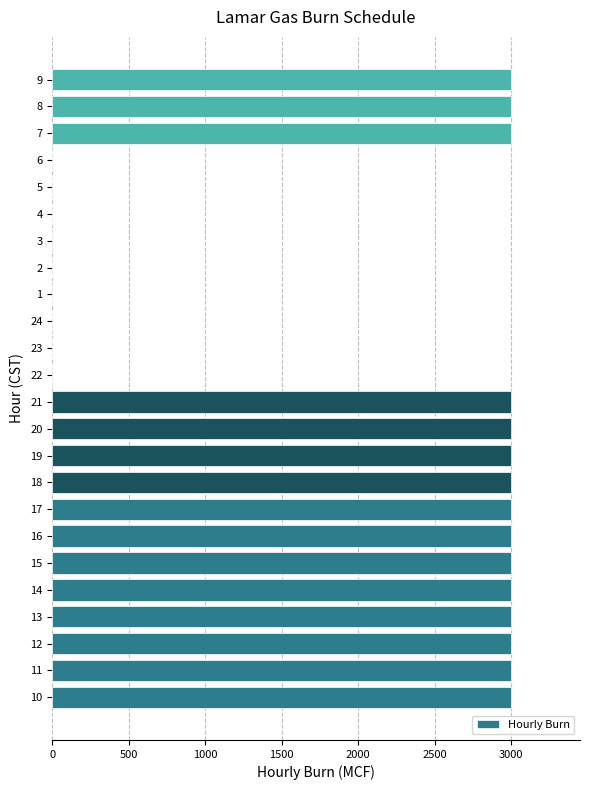

What is the sum of all values?

45000